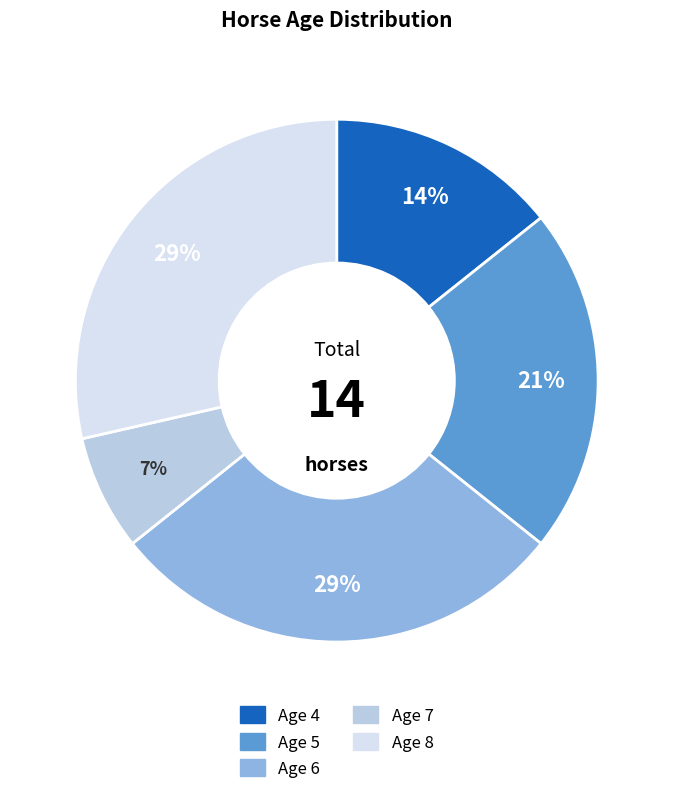

Is Age 6 the majority of the pie?

No